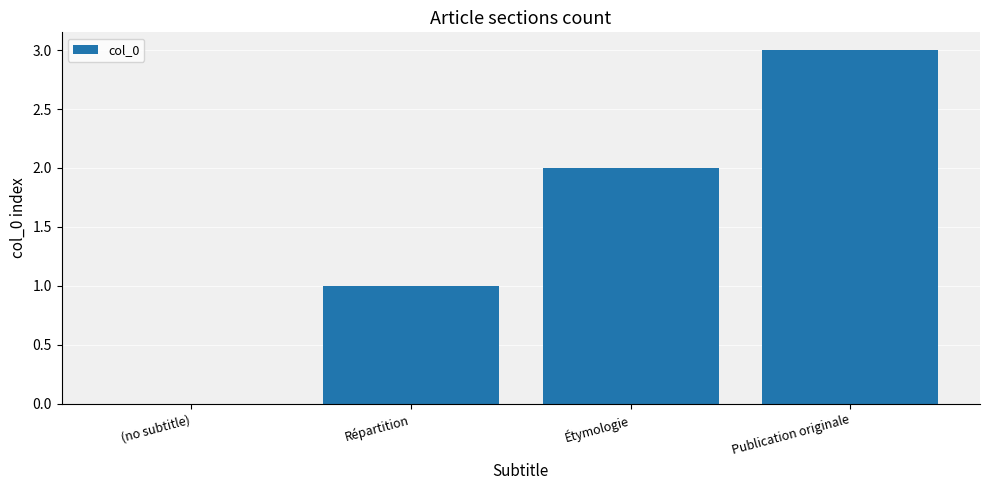

What is the sum of all values?

6